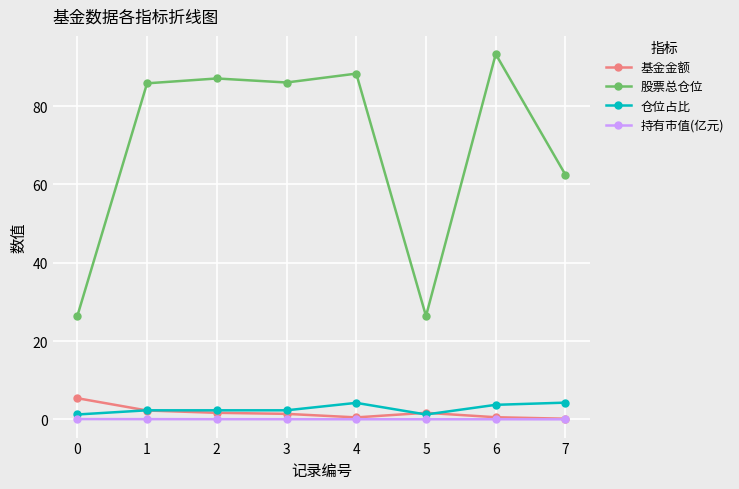

What is the value of the 基金金额 point at the 8th from the left?

0.2